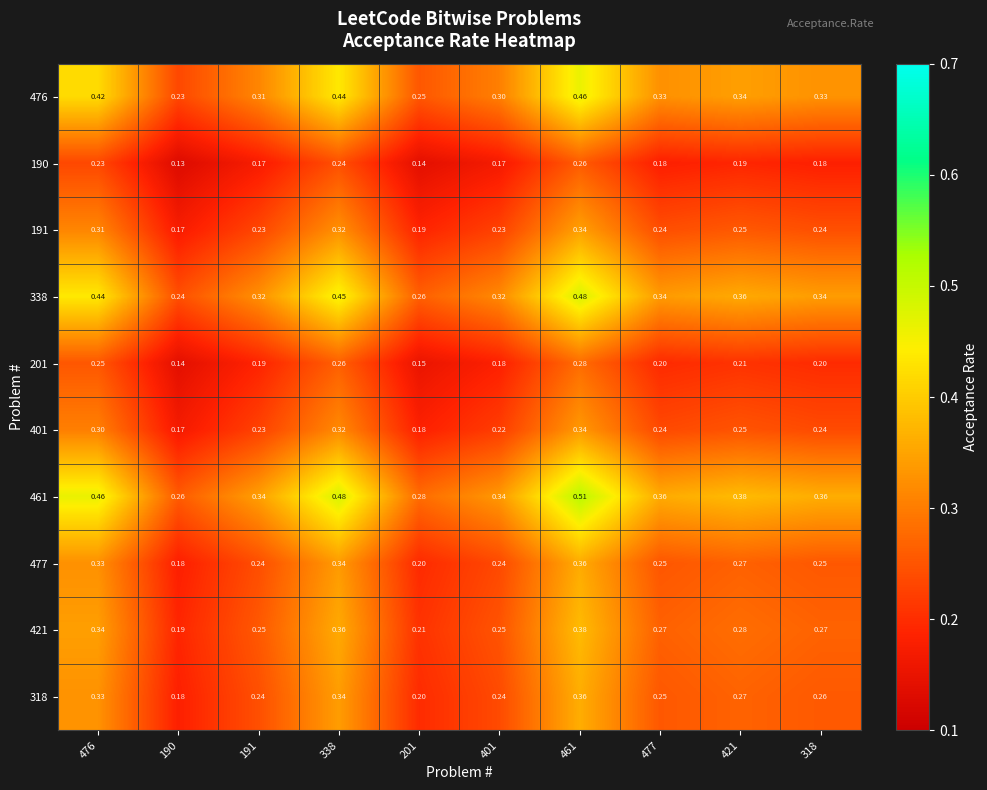

Is the value of 476 at 401 greater than the value of 401 at 421?

Yes